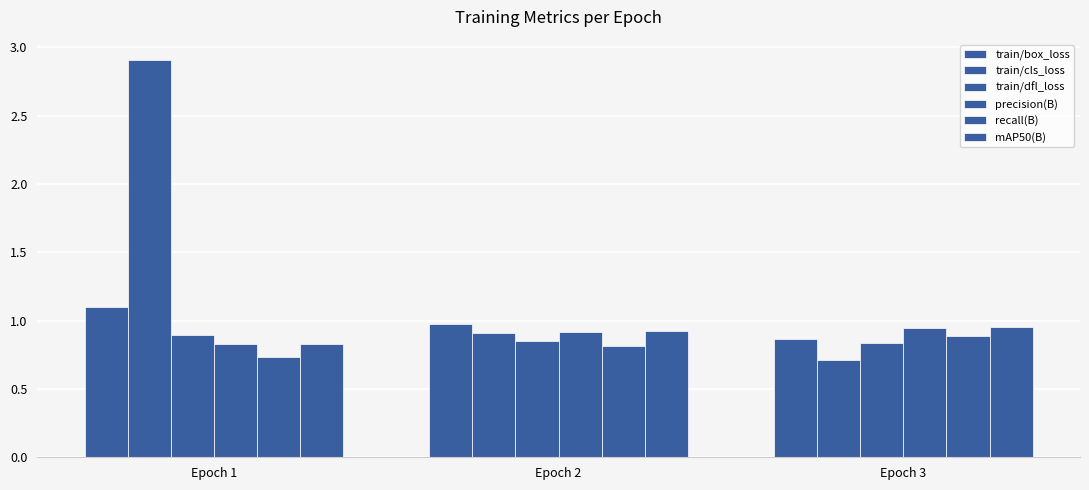

Where is recall(B) nearest to the value 0?

Epoch 1